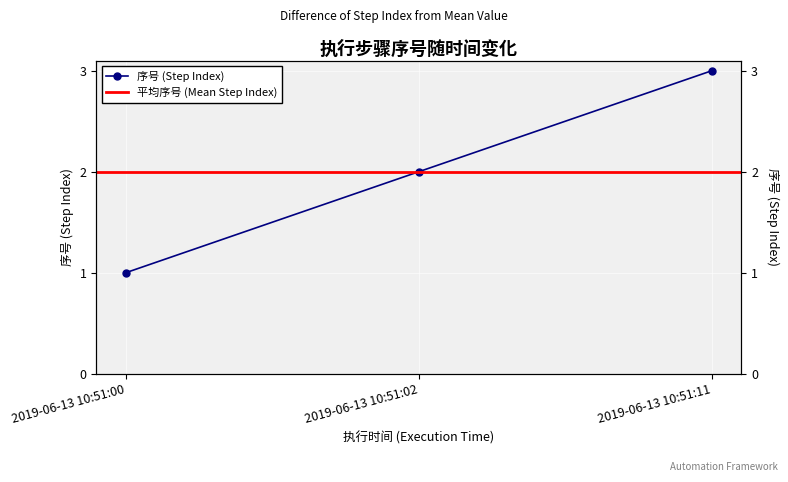

What is the average value?

2